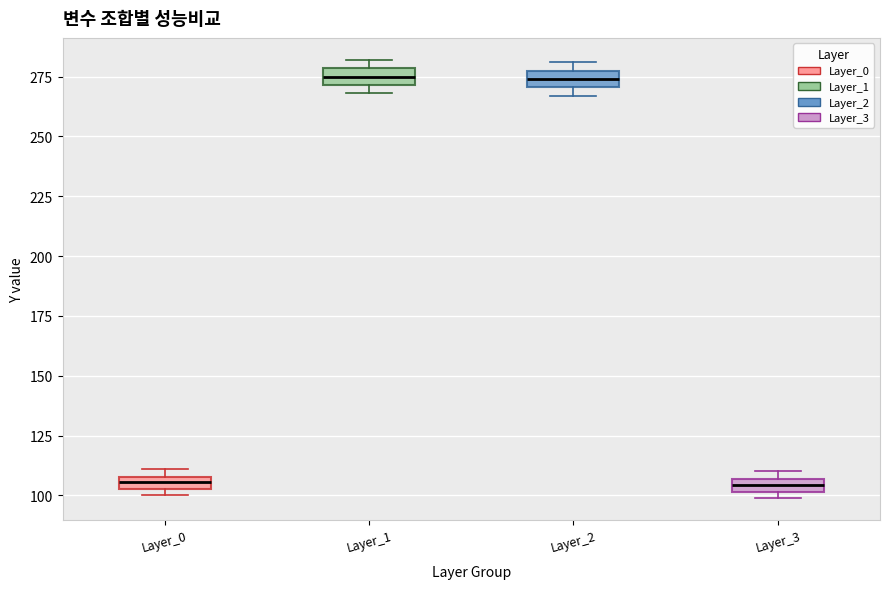

Where does the median line of the box for Layer_2 sit on the y-axis? The values are not printed on the chart, so give them approximately, as read against the axis.

275